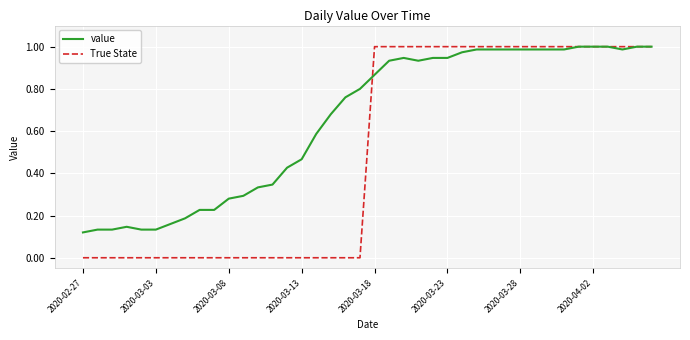

Which series has the largest total across all categories?

value